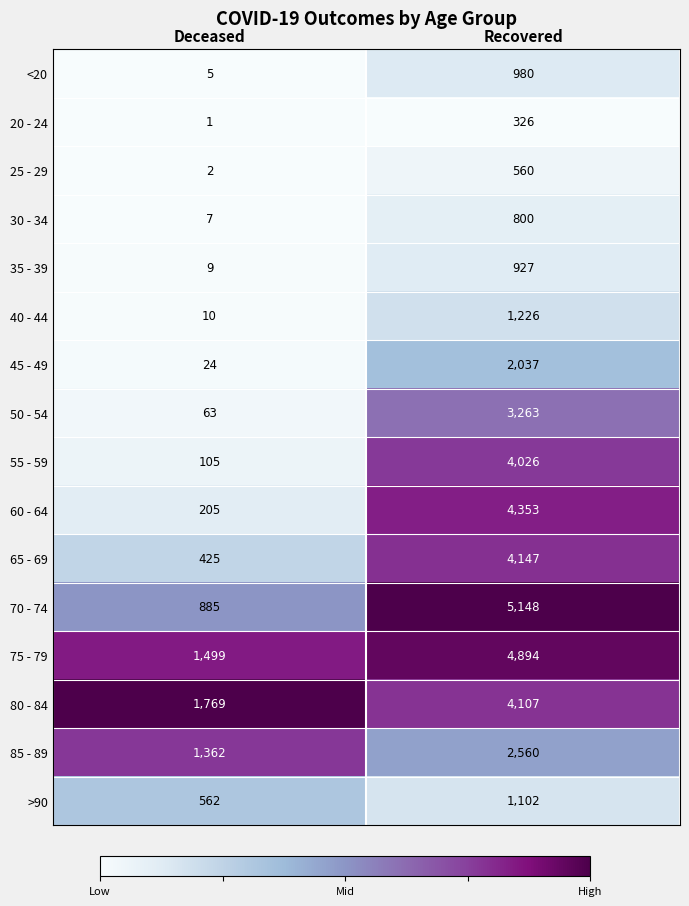

At Recovered, list the series in order from smallest to largest.

20 - 24, 25 - 29, 30 - 34, 35 - 39, <20, >90, 40 - 44, 45 - 49, 85 - 89, 50 - 54, 55 - 59, 80 - 84, 65 - 69, 60 - 64, 75 - 79, 70 - 74